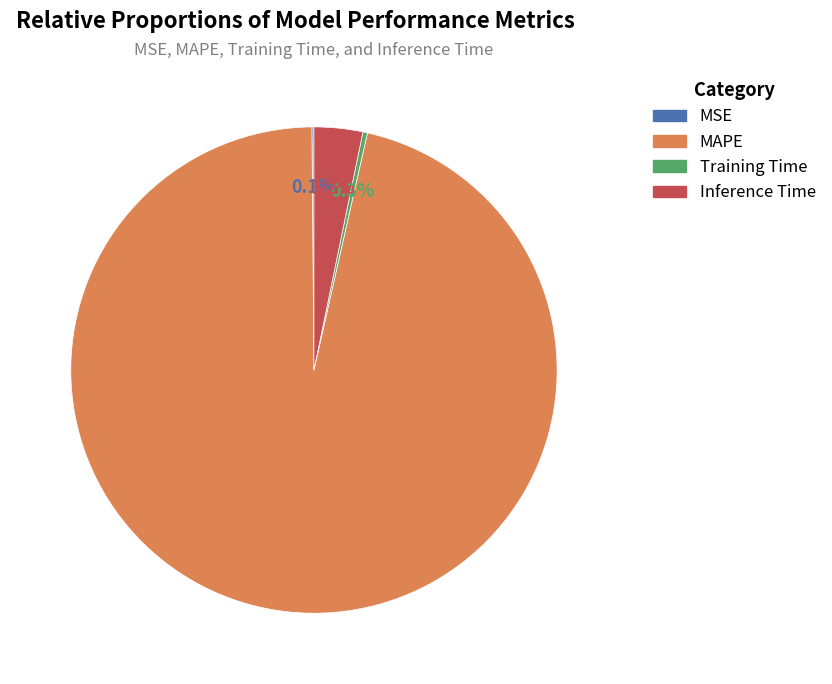

How much of the chart is everything except Inference Time?

96.8%